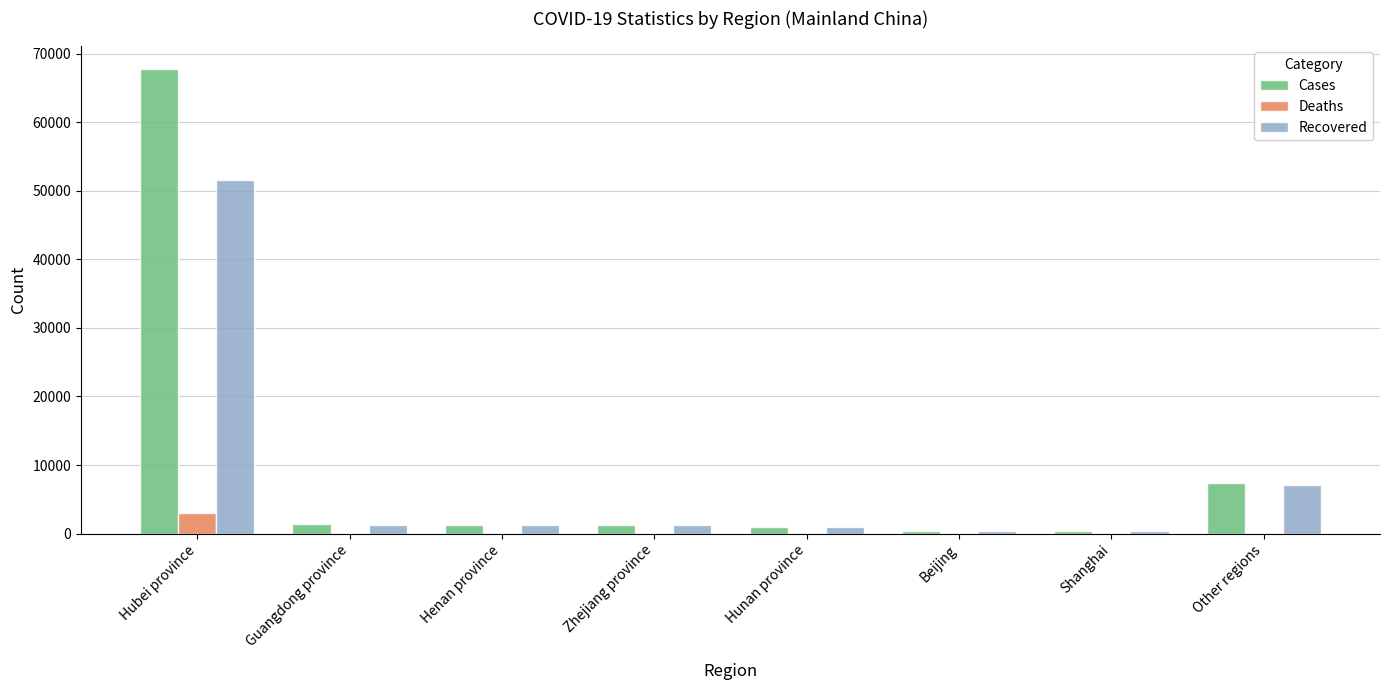

At which label is Recovered closest to 25937?

Other regions